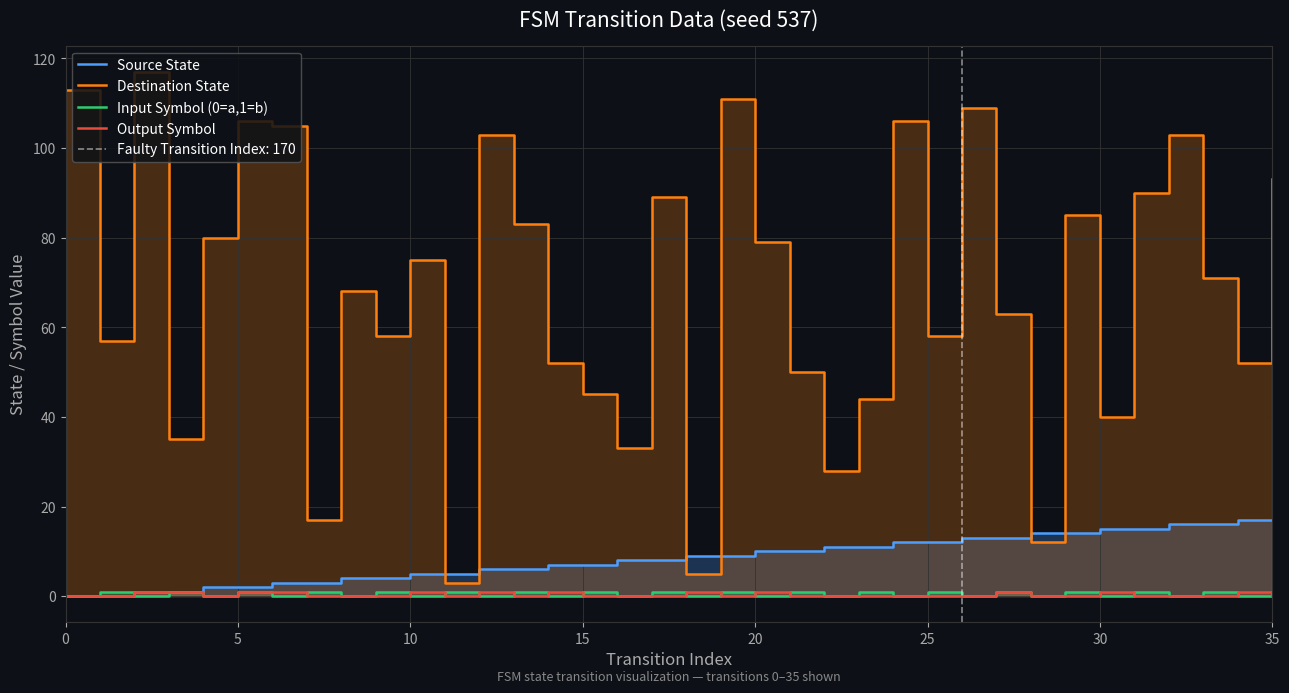

True or false: Input Symbol (0=a,1=b) and Source State cross at least once.

True